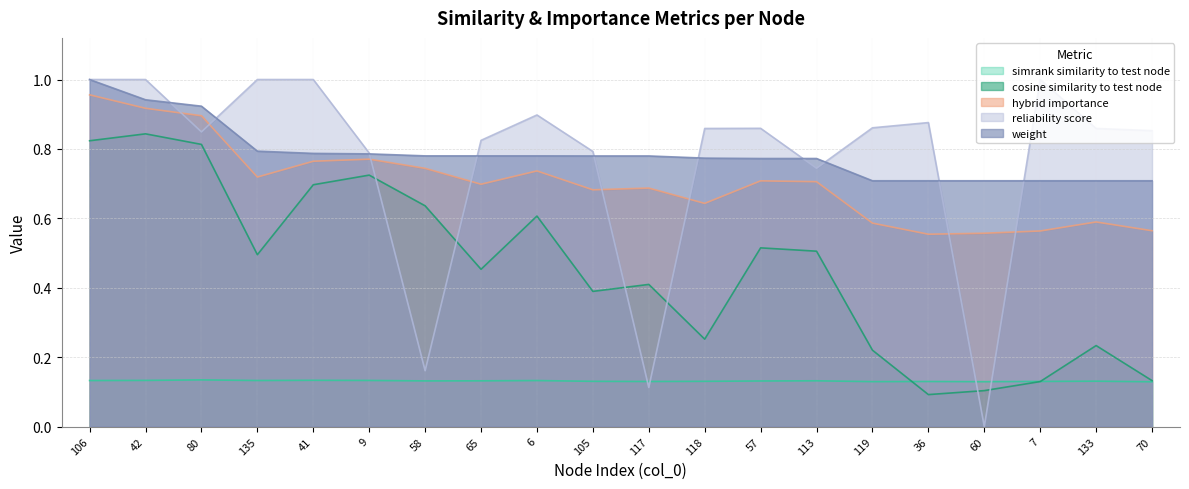

Reading left to right, extract all data points from this chart.

simrank_similarity_to_test_node: 106=0.1	42=0.1	80=0.1	135=0.1	41=0.1	9=0.1	58=0.1	65=0.1	6=0.1	105=0.1	117=0.1	118=0.1	57=0.1	113=0.1	119=0.1	36=0.1	60=0.1	7=0.1	133=0.1	70=0.1
cosine_similarity_to_test_node: 106=0.8	42=0.8	80=0.8	135=0.5	41=0.7	9=0.7	58=0.6	65=0.5	6=0.6	105=0.4	117=0.4	118=0.3	57=0.5	113=0.5	119=0.2	36=0.1	60=0.1	7=0.1	133=0.2	70=0.1
hybrid_importance: 106=1.0	42=0.9	80=0.9	135=0.7	41=0.8	9=0.8	58=0.7	65=0.7	6=0.7	105=0.7	117=0.7	118=0.6	57=0.7	113=0.7	119=0.6	36=0.6	60=0.6	7=0.6	133=0.6	70=0.6
reliability_score: 106=1.0	42=1.0	80=0.8	135=1.0	41=1.0	9=0.8	58=0.2	65=0.8	6=0.9	105=0.8	117=0.1	118=0.9	57=0.9	113=0.7	119=0.9	36=0.9	60=0.0	7=1.0	133=0.9	70=0.9
weight: 106=1.0	42=0.9	80=0.9	135=0.8	41=0.8	9=0.8	58=0.8	65=0.8	6=0.8	105=0.8	117=0.8	118=0.8	57=0.8	113=0.8	119=0.7	36=0.7	60=0.7	7=0.7	133=0.7	70=0.7